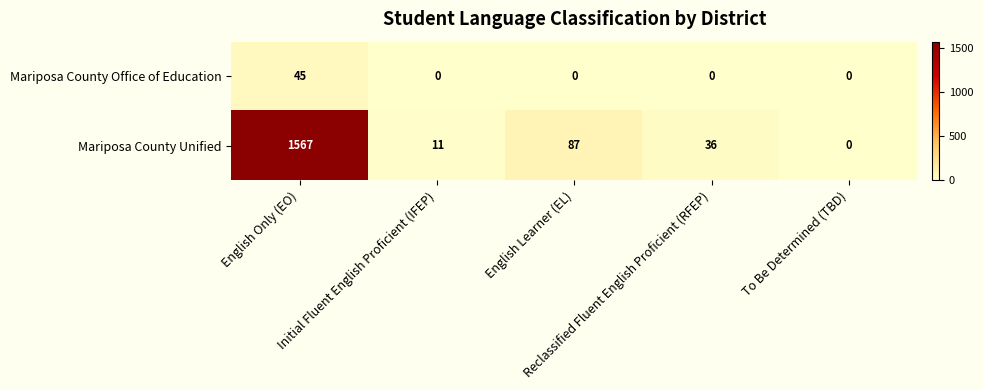

What is the maximum value for Mariposa County Office of Education?

45